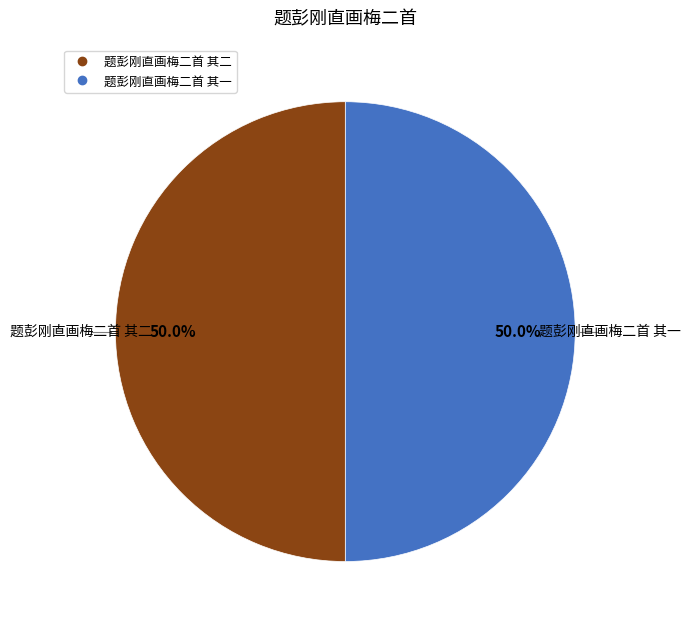

Is it true that 题彭刚直画梅二首 其二 is 58% of the pie?

False